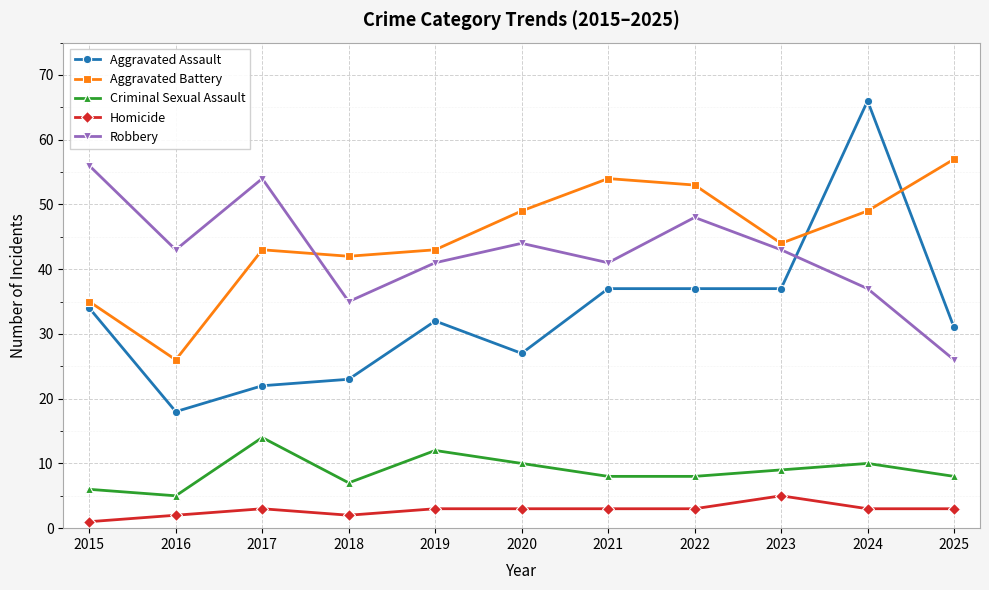

Which series has the widest spread of values?

Aggravated Assault